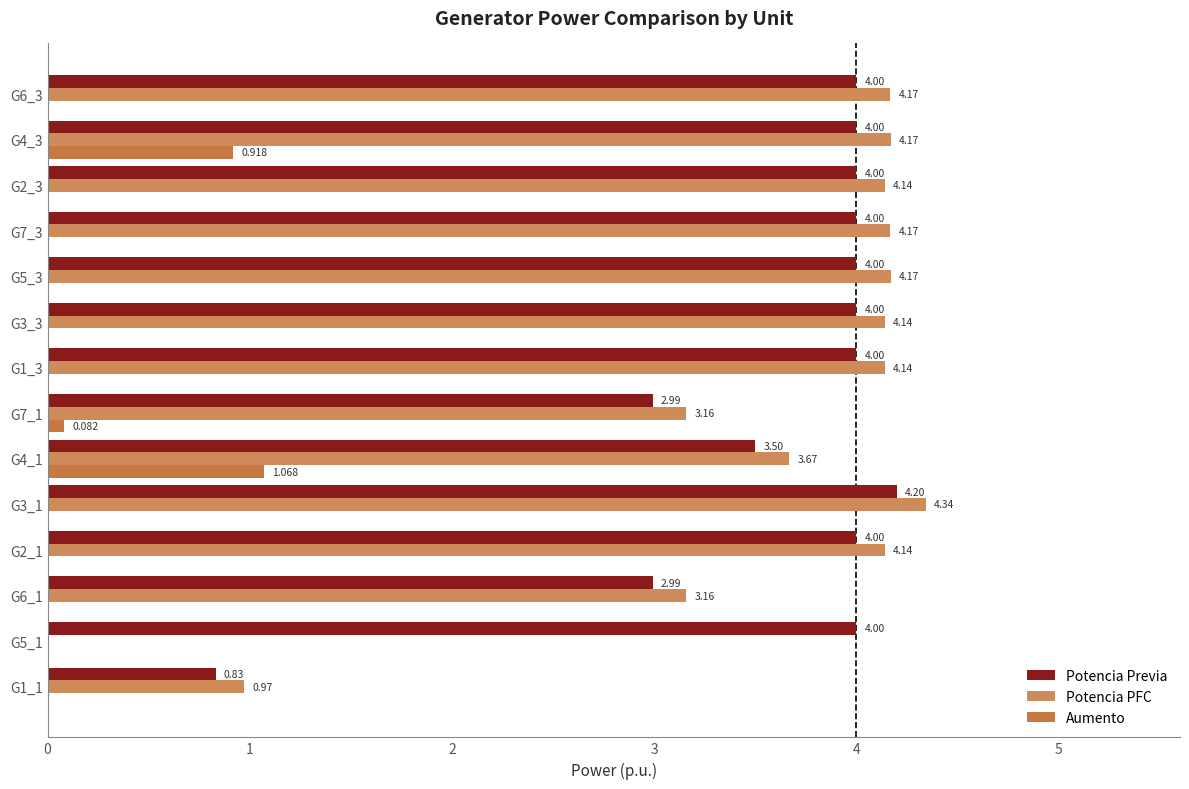

List the series in order of their peak value, lowest first.

Aumento, Potencia Previa, Potencia PFC